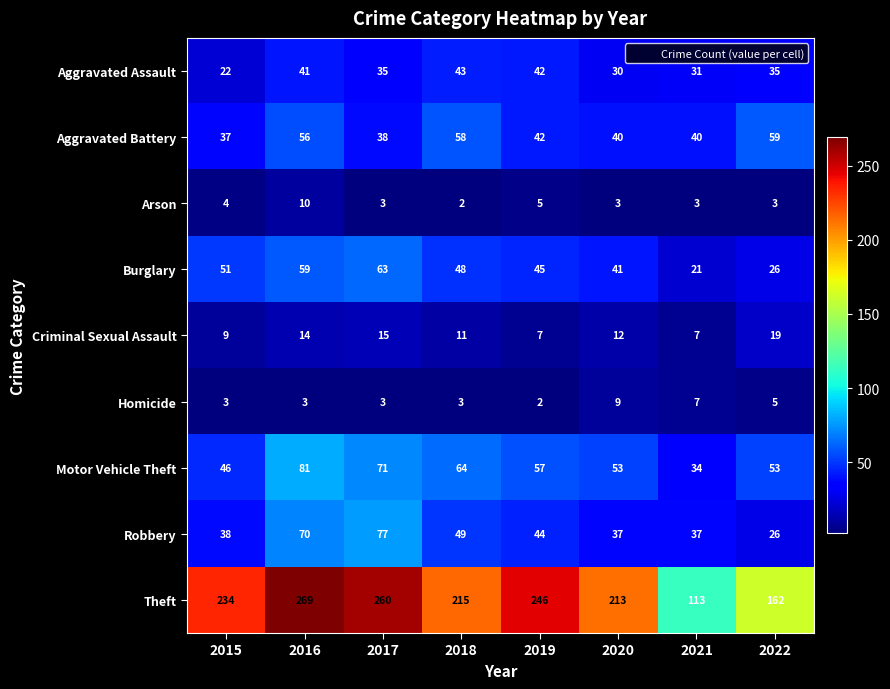

What is the difference between the highest and lowest values at 2021?

110